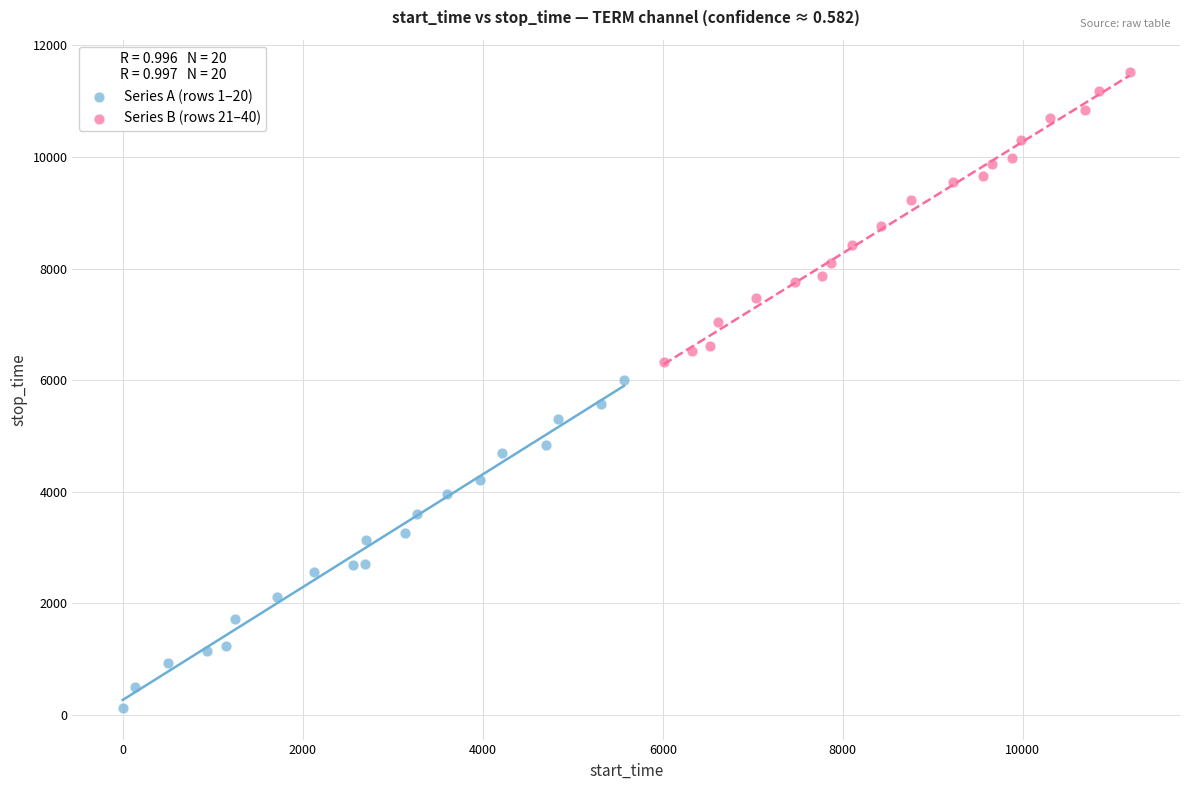

Which series reaches the maximum Y coordinate?

Series B (rows 21–40)